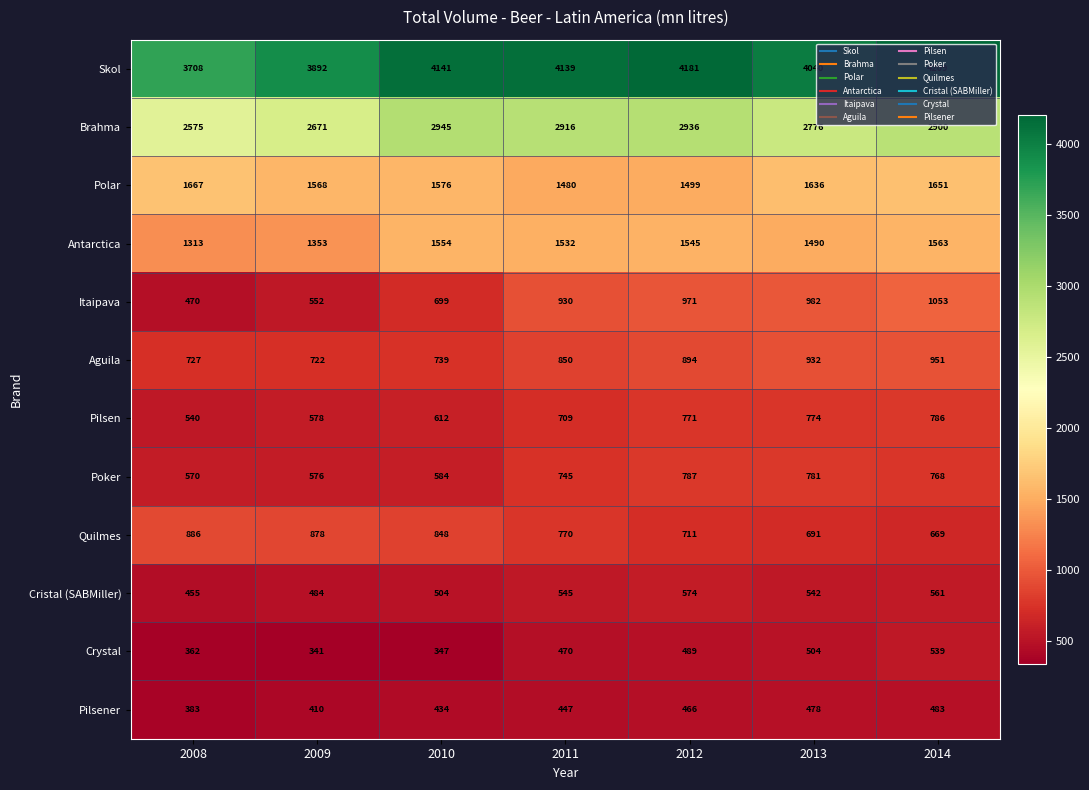

What is the average value of the Itaipava series?

808